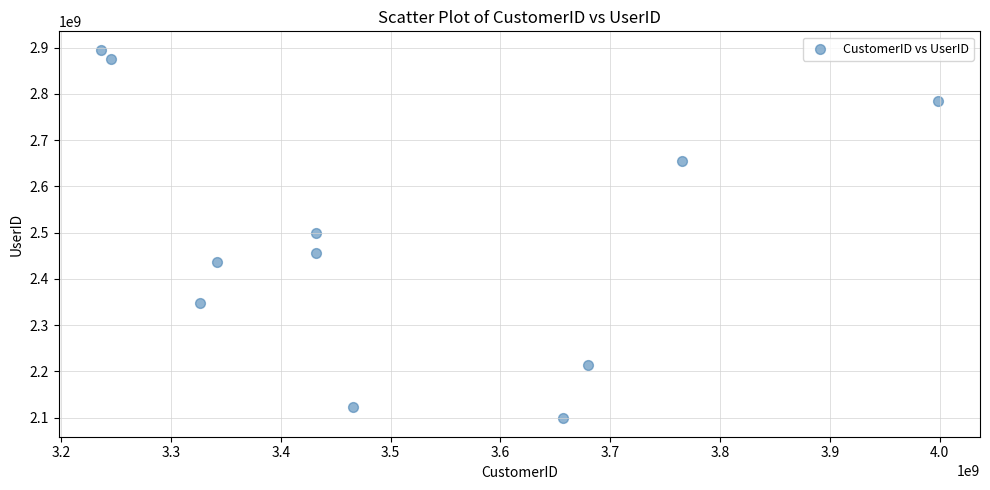

What is the average Y value?

2489510952